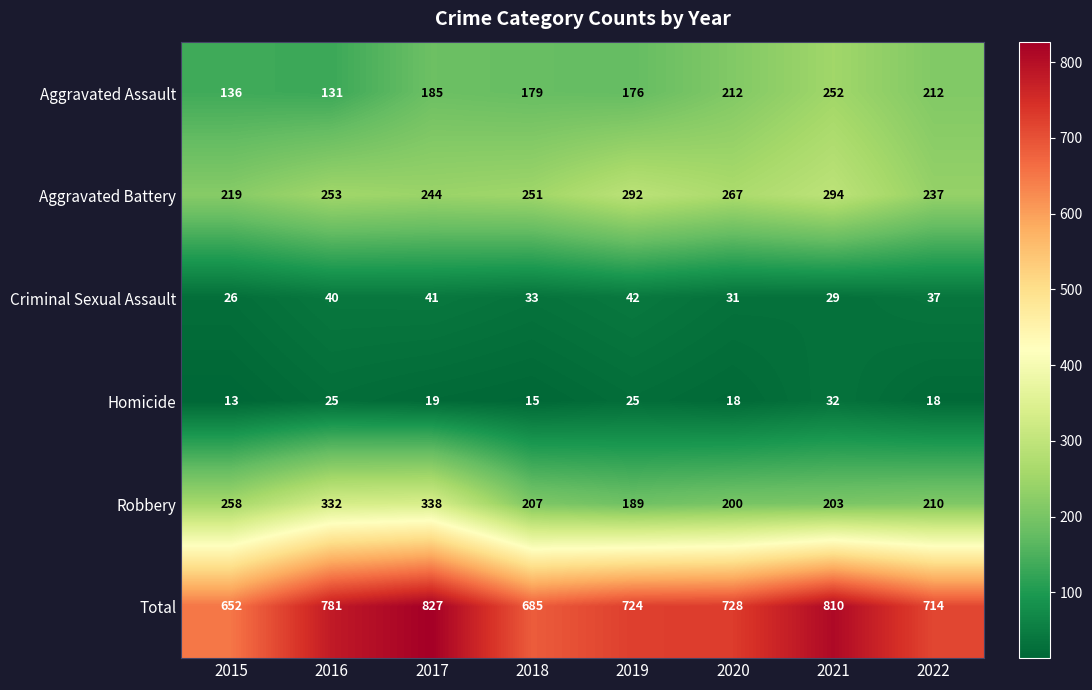

What is the minimum value shown in the chart?

13